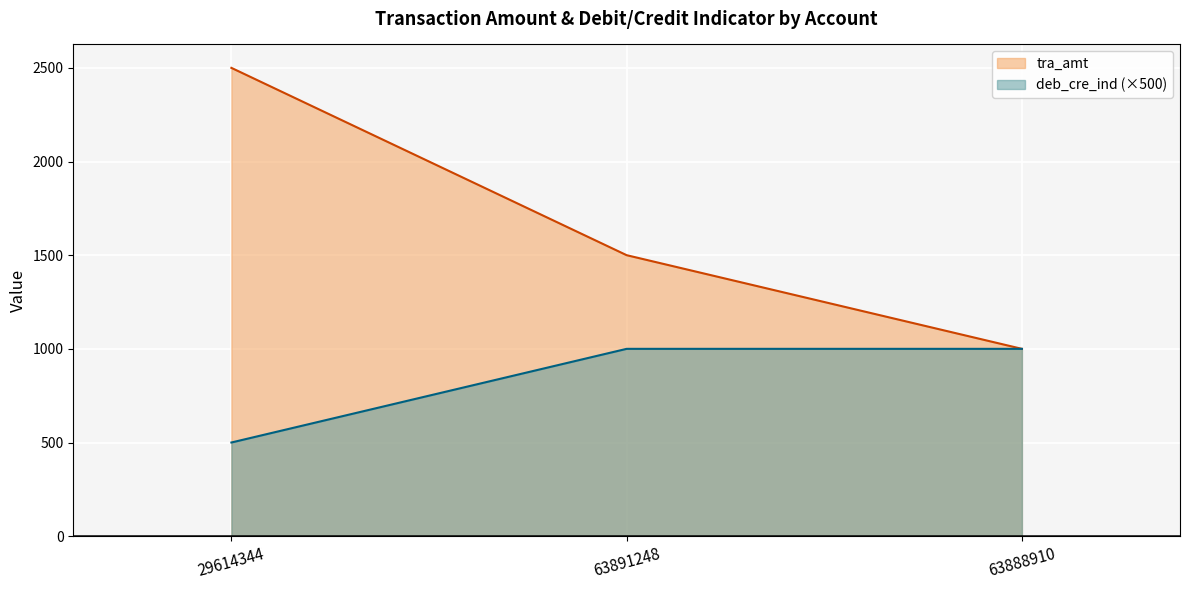

Read the deb_cre_ind value at 63888910.

1000